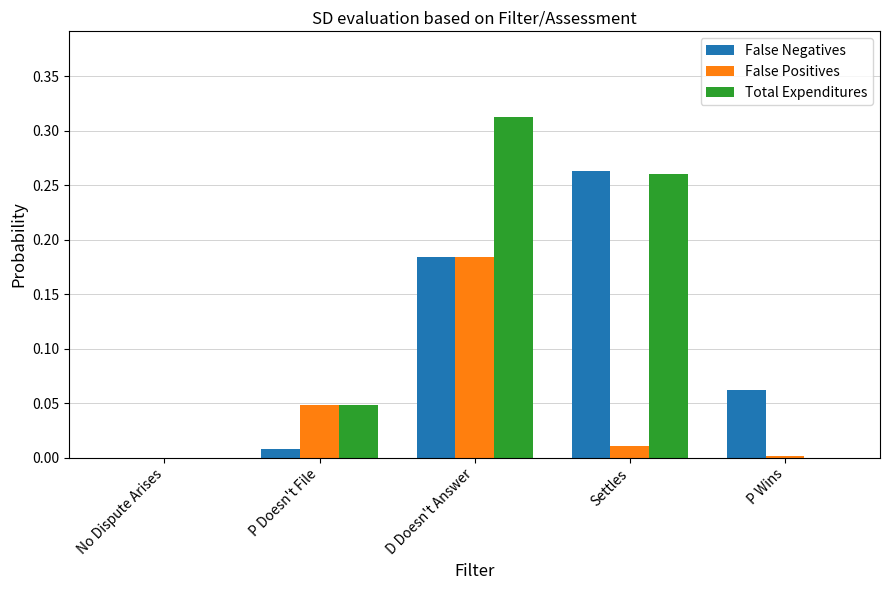

True or false: False Negatives has a value of 0.3 at D Doesn't Answer.

False